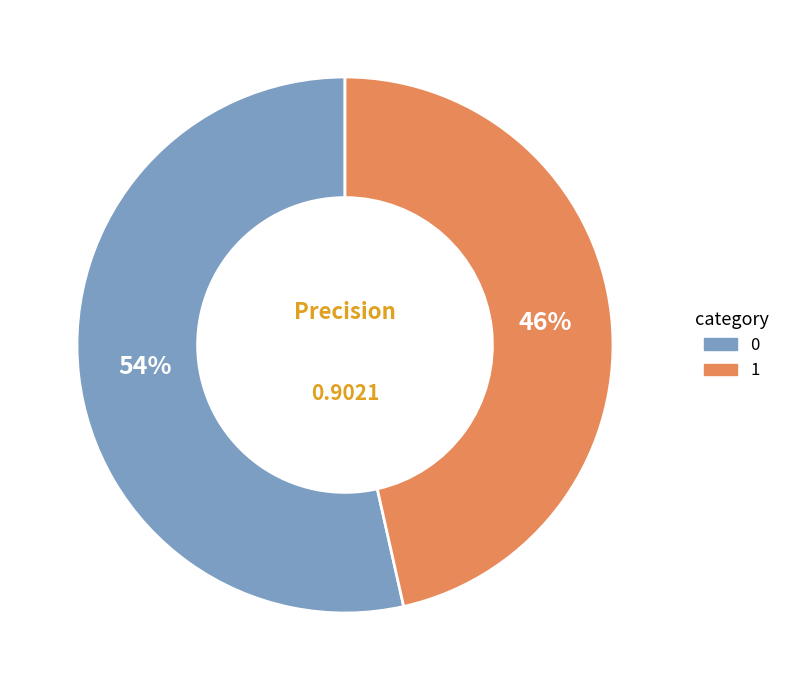

Is the sum of 1 and 0 greater than half?

Yes